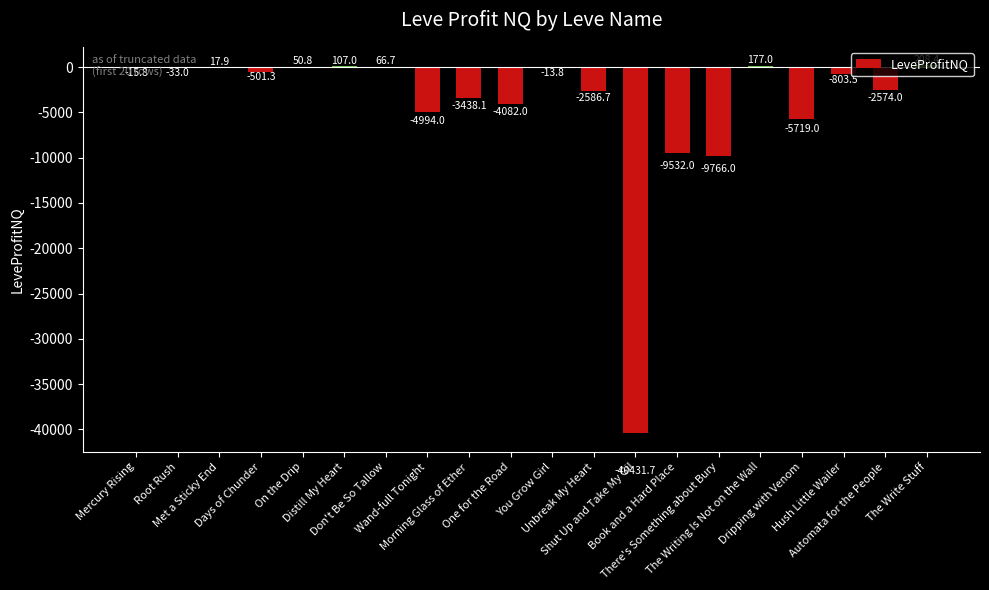

What is the sum of all values?

-83863.1